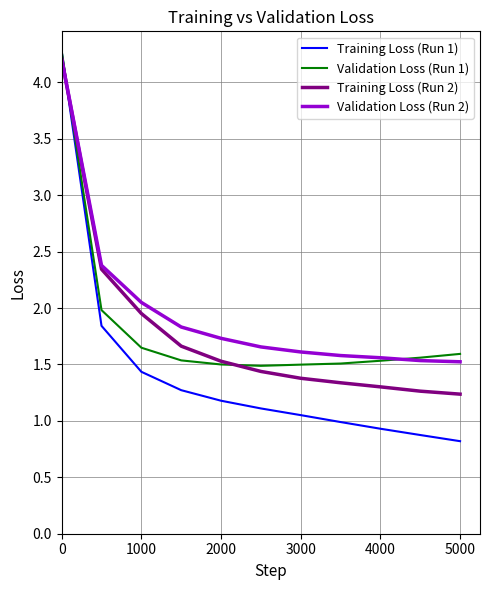

Which series ends up on top after the final intersection of Training Loss (Run 1) and Training Loss (Run 2)?

Training Loss (Run 2)